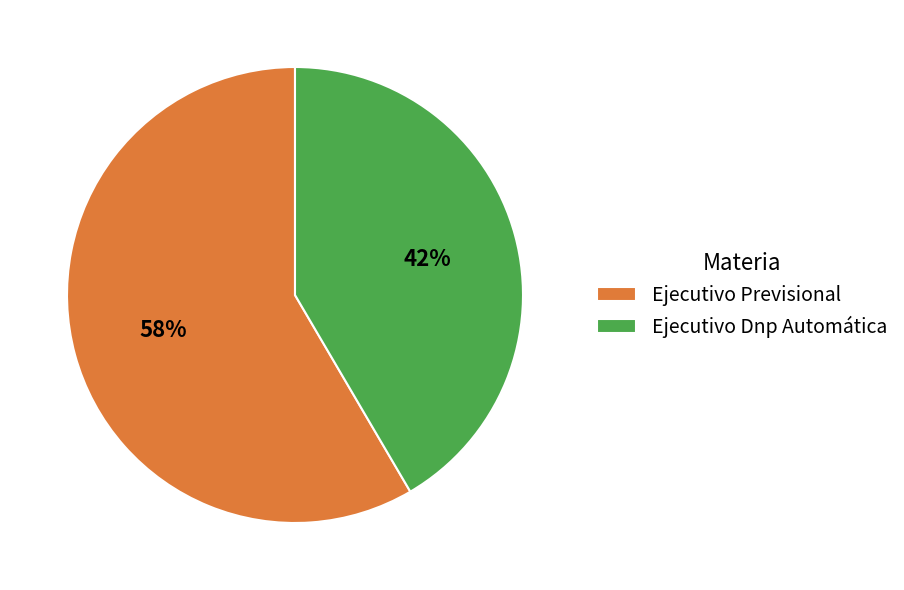

To the nearest percent, what is the average slice percentage?

50%